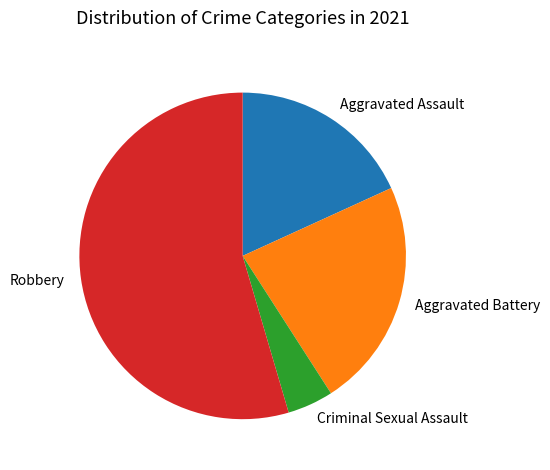

Combined, do Aggravated Assault and Criminal Sexual Assault account for over 50%?

No